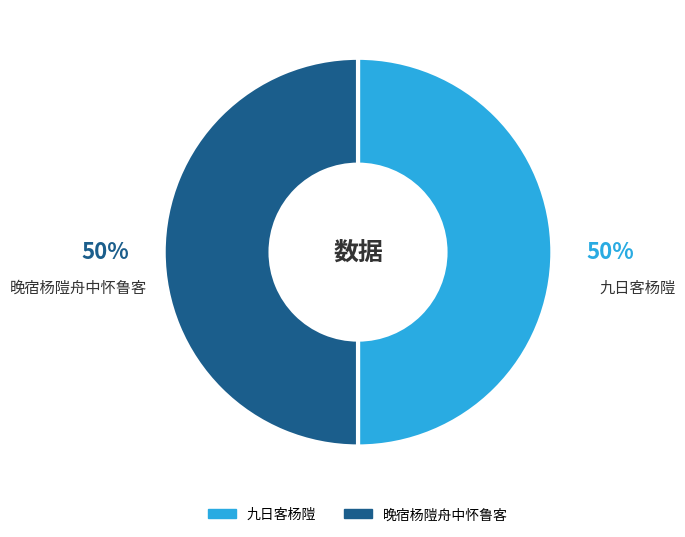

True or false: 晚宿杨隑舟中怀鲁客 accounts for 62% of the total.

False